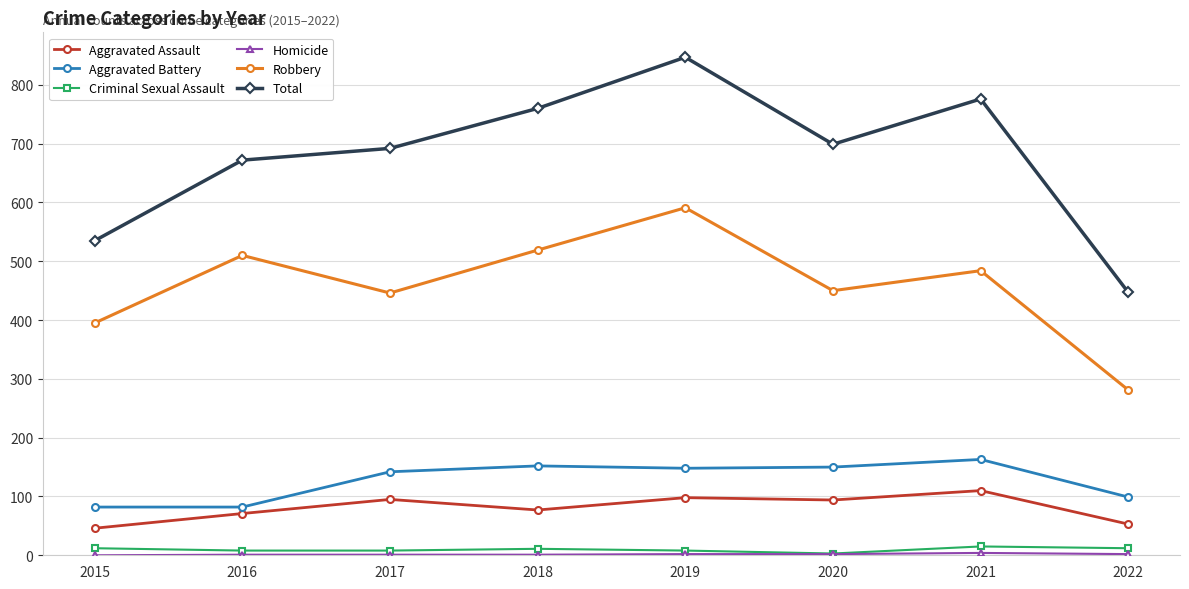

The Robbery series shows 281 at 2022. True or false?

True